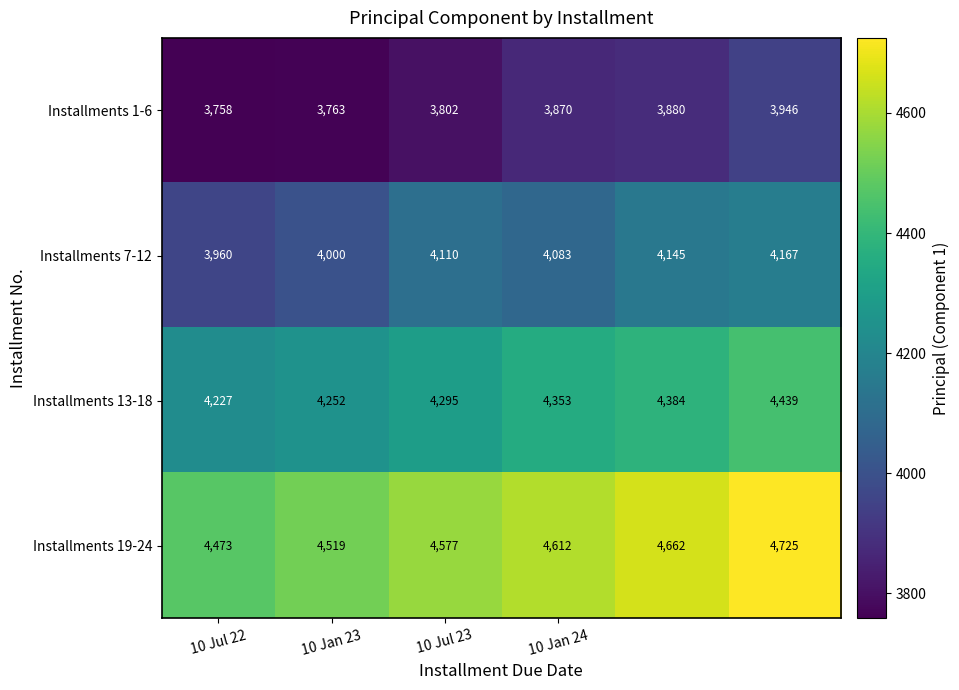

How many distinct data groups are displayed?

4